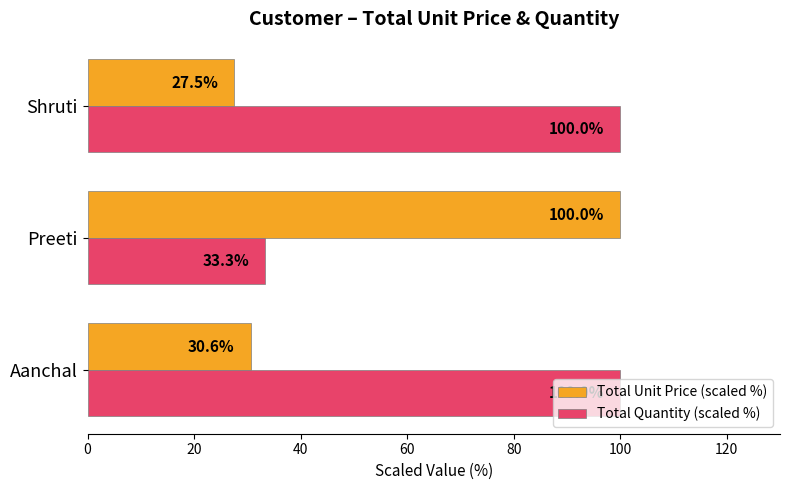

What is the greatest value displayed?

100.0